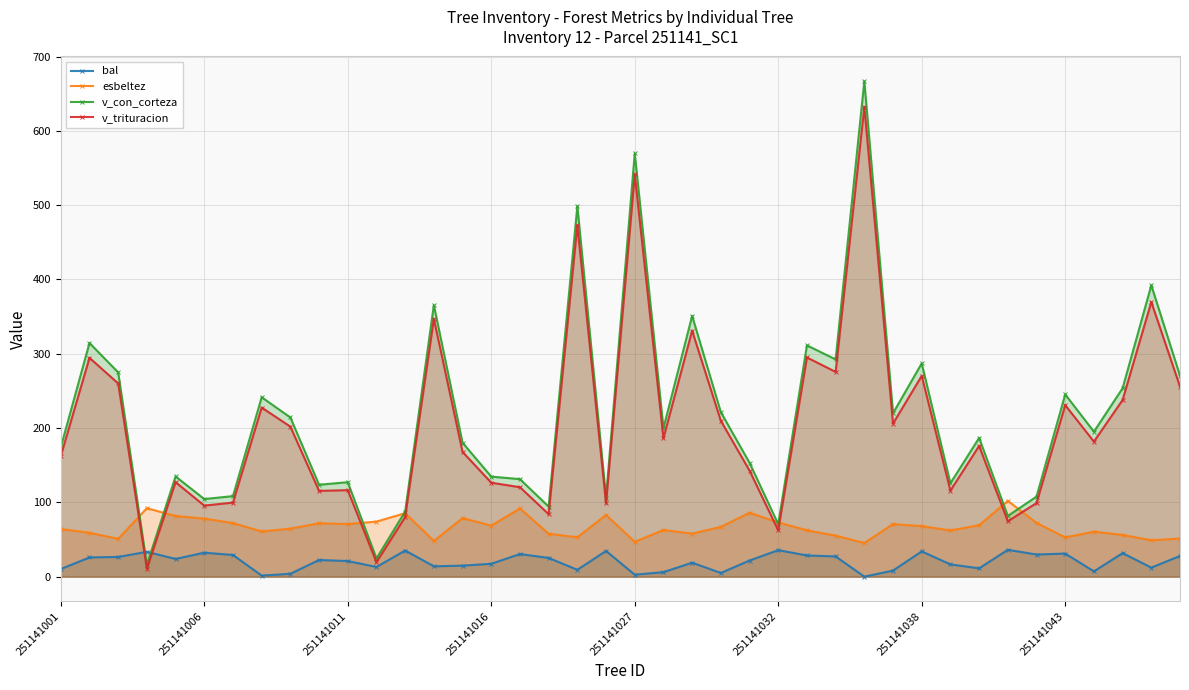

Rank the series by their maximum value, from highest to lowest.

v_con_corteza, v_trituracion, esbeltez, bal